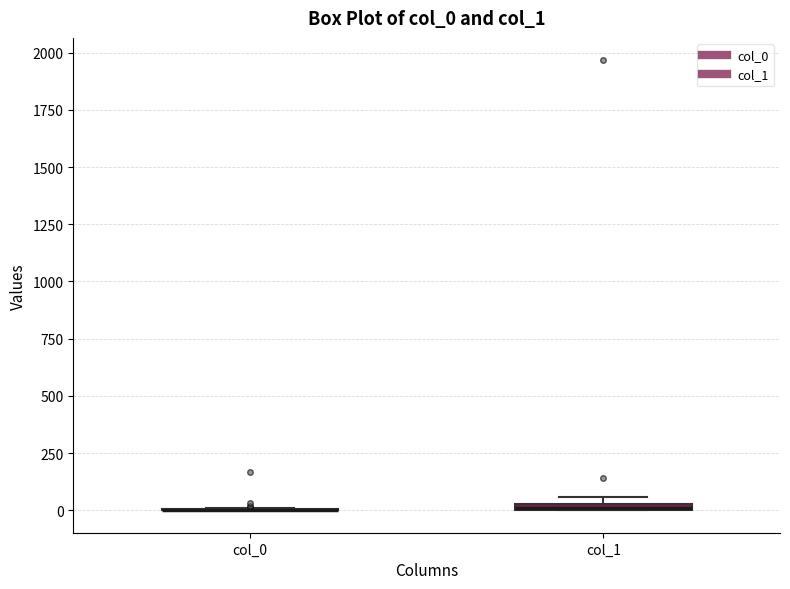

Where is the upper edge of the box for col_1 on the y-axis? The values are not printed on the chart, so give them approximately, as read against the axis.

50